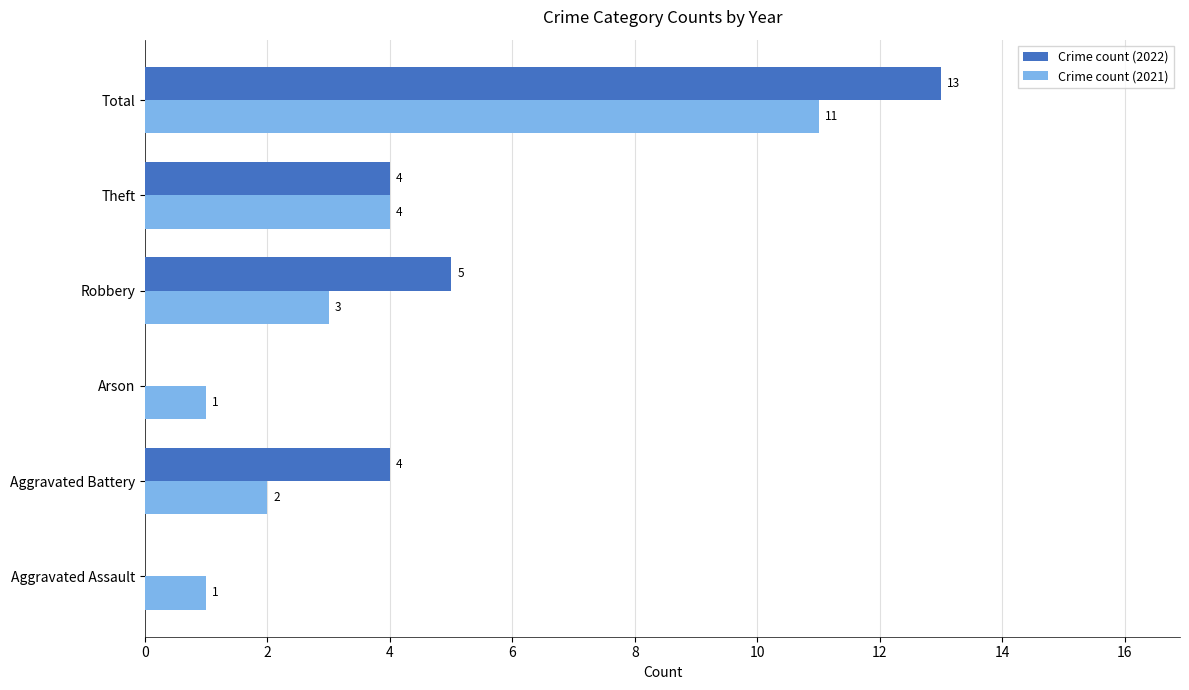

True or false: Crime count (2021) has a value of 1 at Aggravated Assault.

True